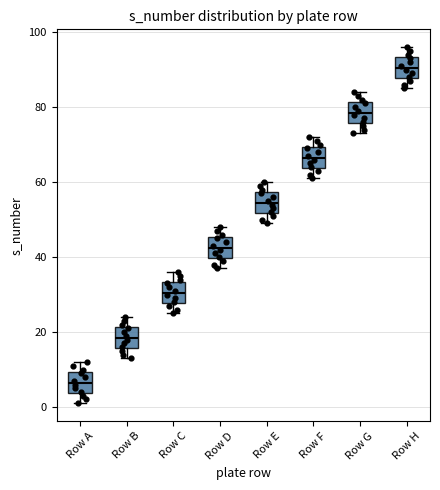

Reading left to right, read every box against the y-axis: the position of its median line, the range the box covers, and the ends of its whiskers. The values are not printed on the chart, so give them approximately, as read against the axis.

Row A: median 6, box 4 to 10, whiskers 2 to 12
Row B: median 18, box 16 to 22, whiskers 14 to 24
Row C: median 30, box 28 to 34, whiskers 26 to 36
Row D: median 42, box 40 to 46, whiskers 38 to 48
Row E: median 54, box 52 to 58, whiskers 50 to 60
Row F: median 66, box 64 to 70, whiskers 62 to 72
Row G: median 78, box 76 to 82, whiskers 74 to 84
Row H: median 90, box 88 to 94, whiskers 86 to 96